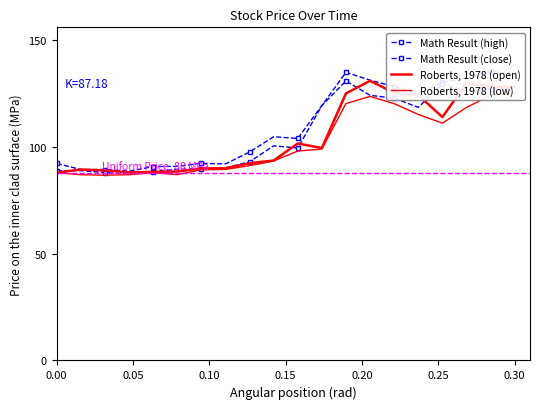

True or false: Roberts, 1978 (open) has more than 1 interior local peaks.

True